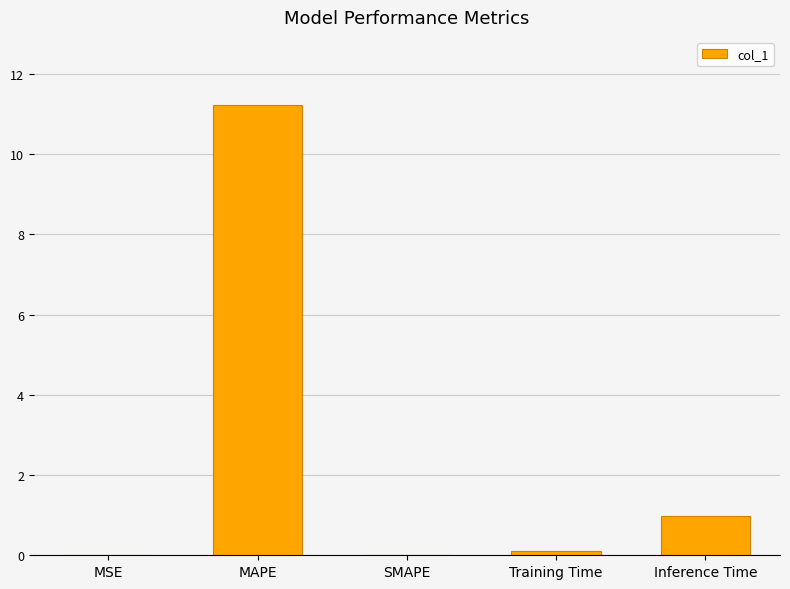

Which has a higher value, MAPE or Inference Time?

MAPE